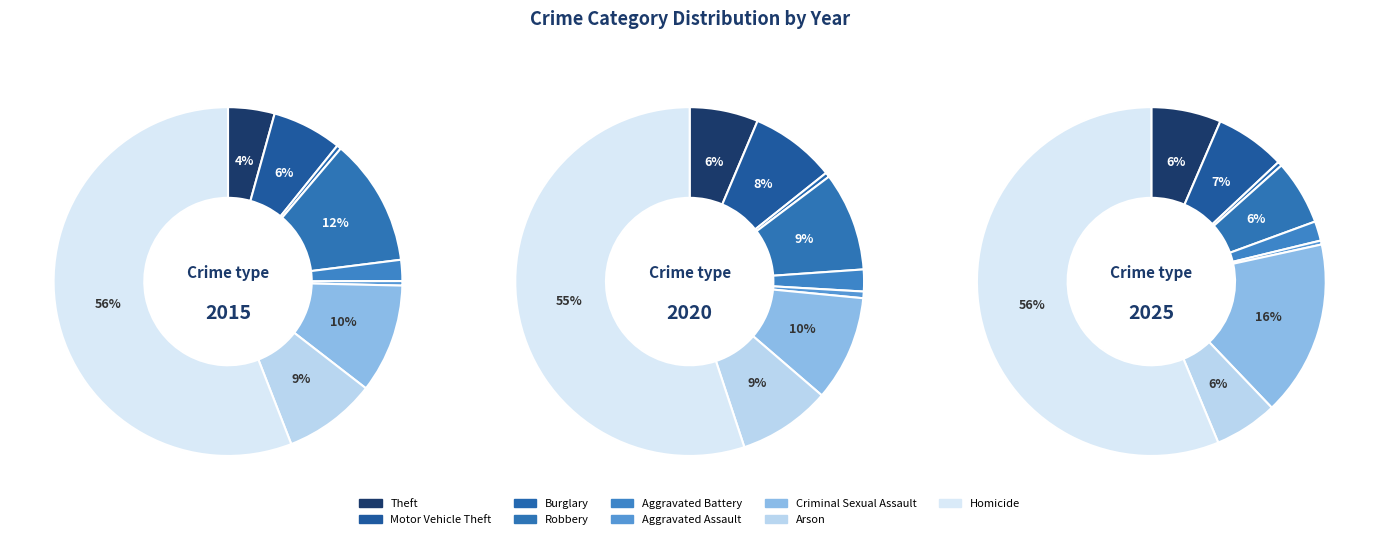

What is the spread (max minus min) of values at Aggravated Assault?

746